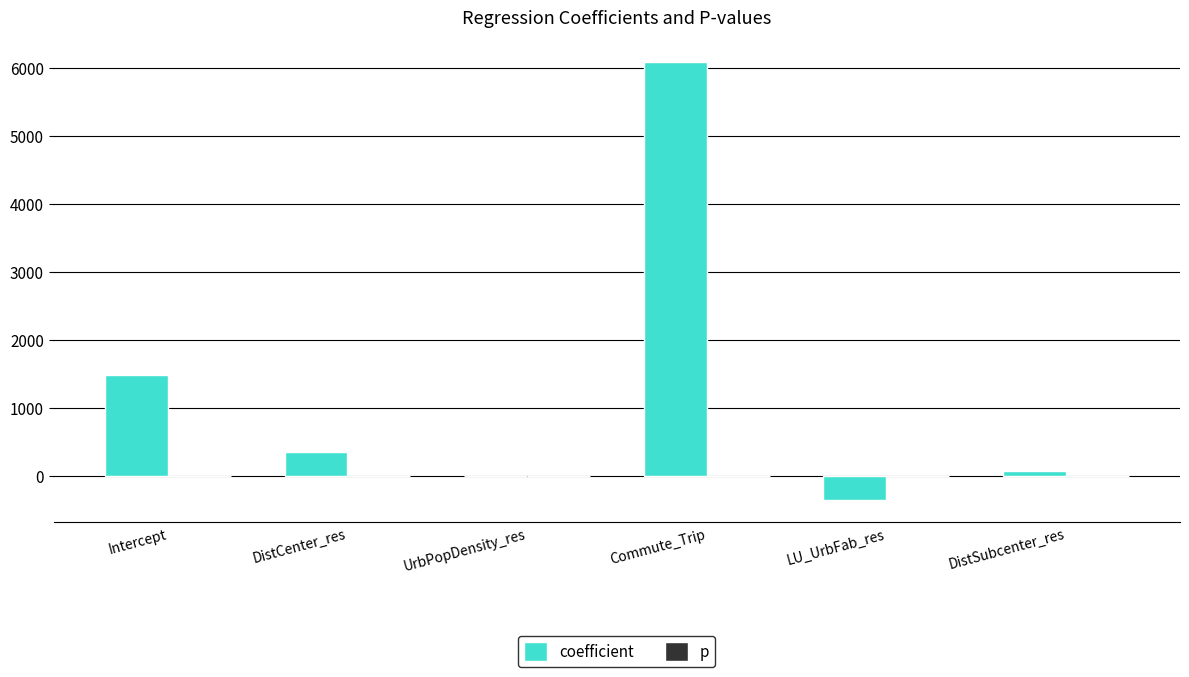

What is the sum of all coefficient values?

7657.7